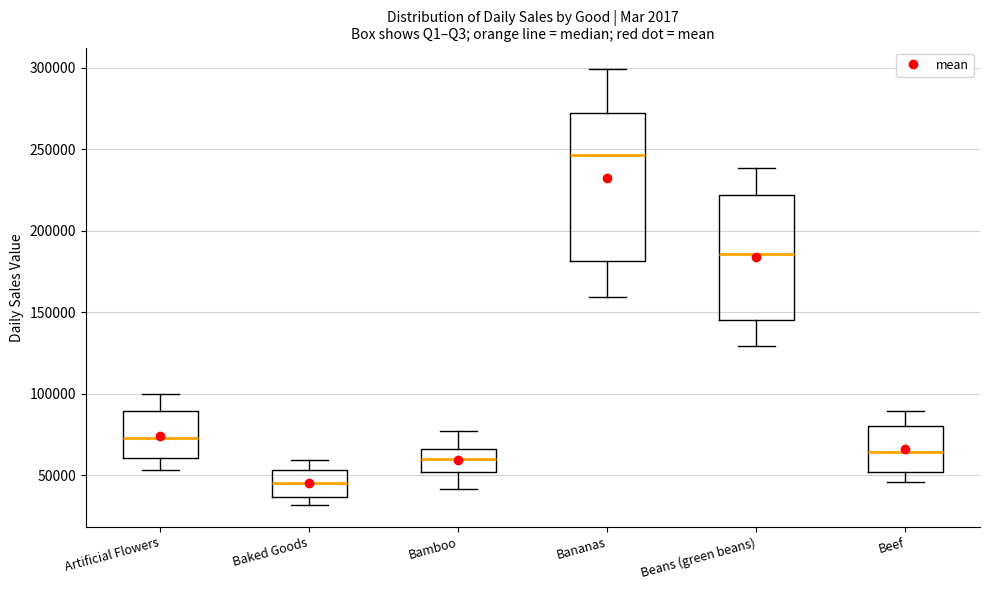

Which box's median line is the lowest?

Baked Goods